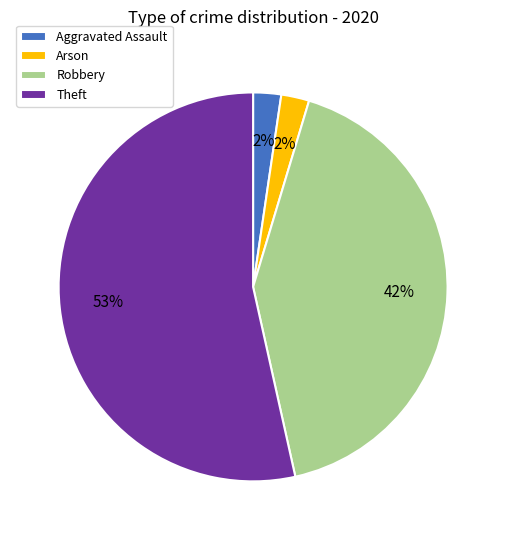

Is there a majority slice in this chart?

Yes